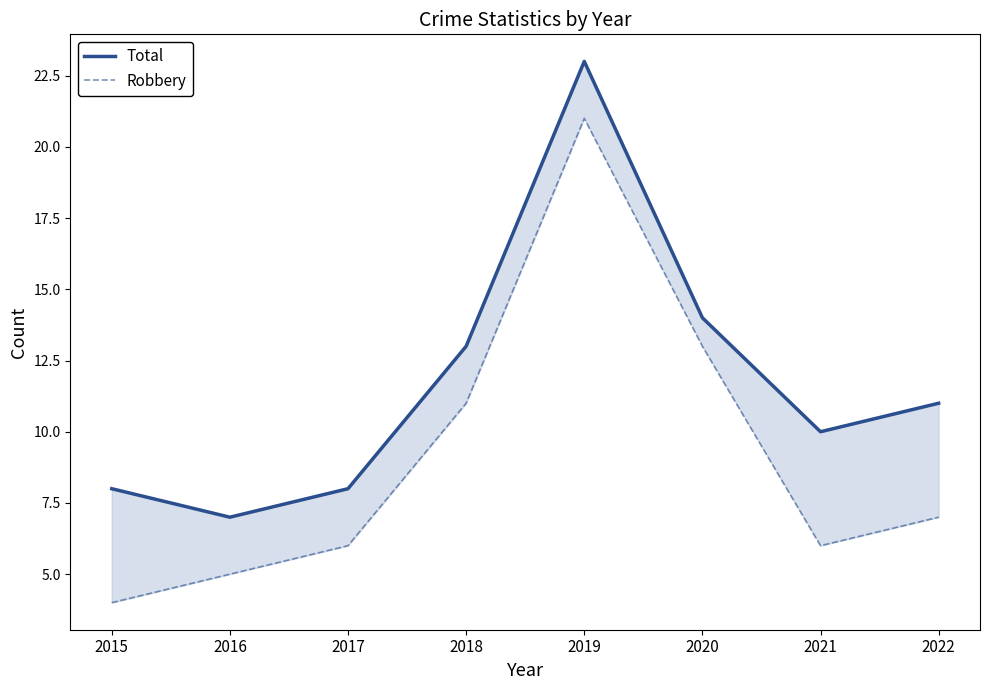

At which category is the sum across all series the highest?

2019